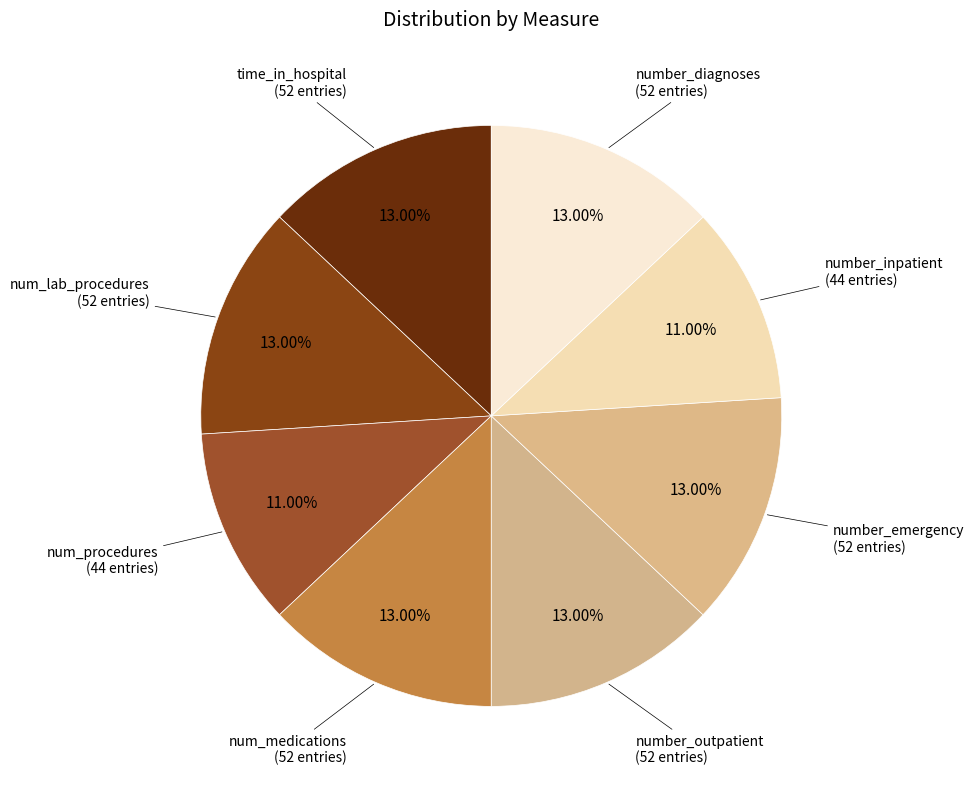

Count the number of slices in the pie.

8